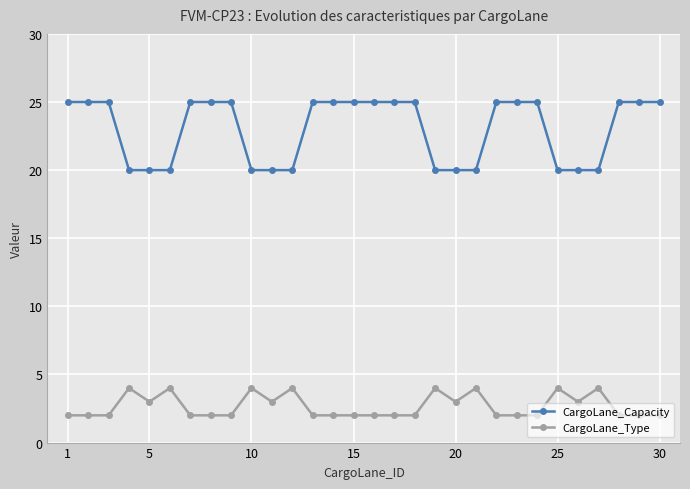

What is the average value of the CargoLane_Type series?

3